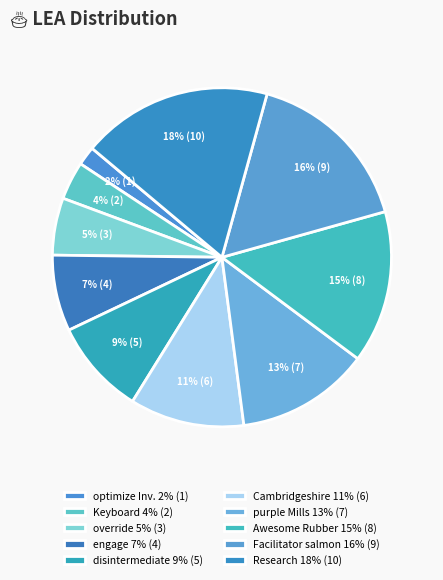

Does any single category account for the majority?

No